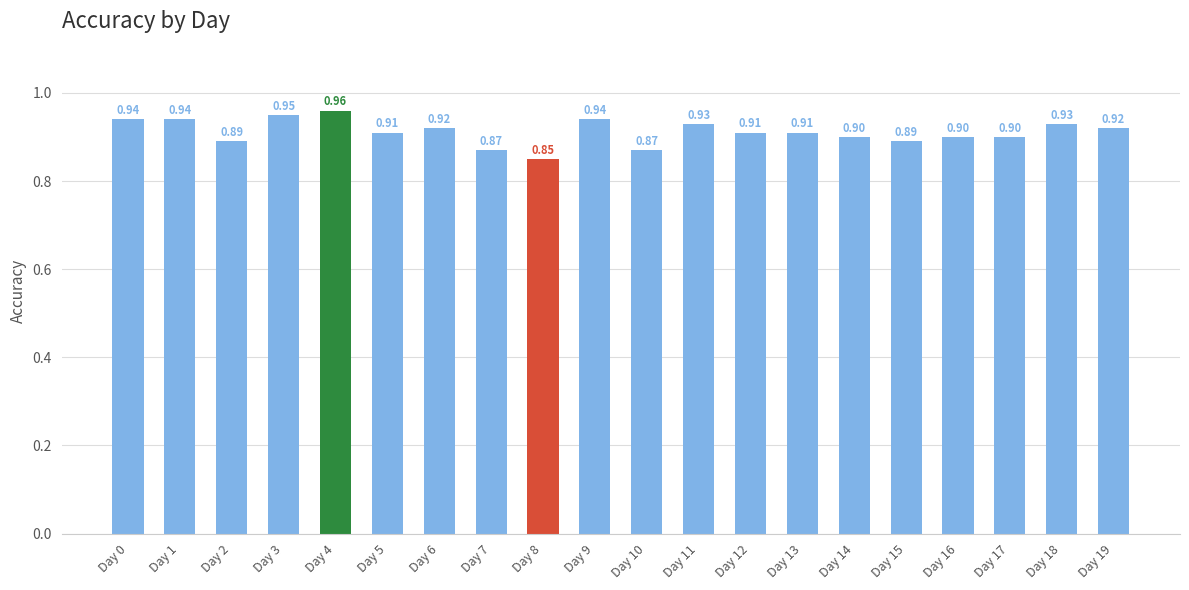

True or false: the data shows 1.5 at Day 6.

False